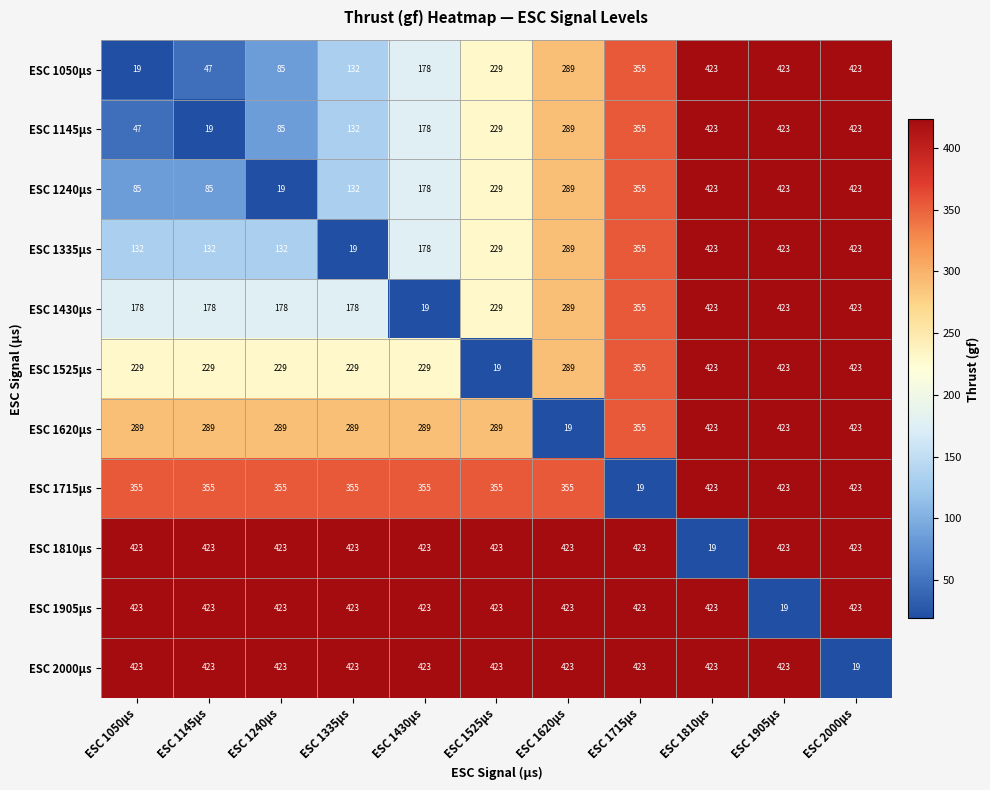

What is the difference between the highest and lowest values at ESC 1050µs?

404